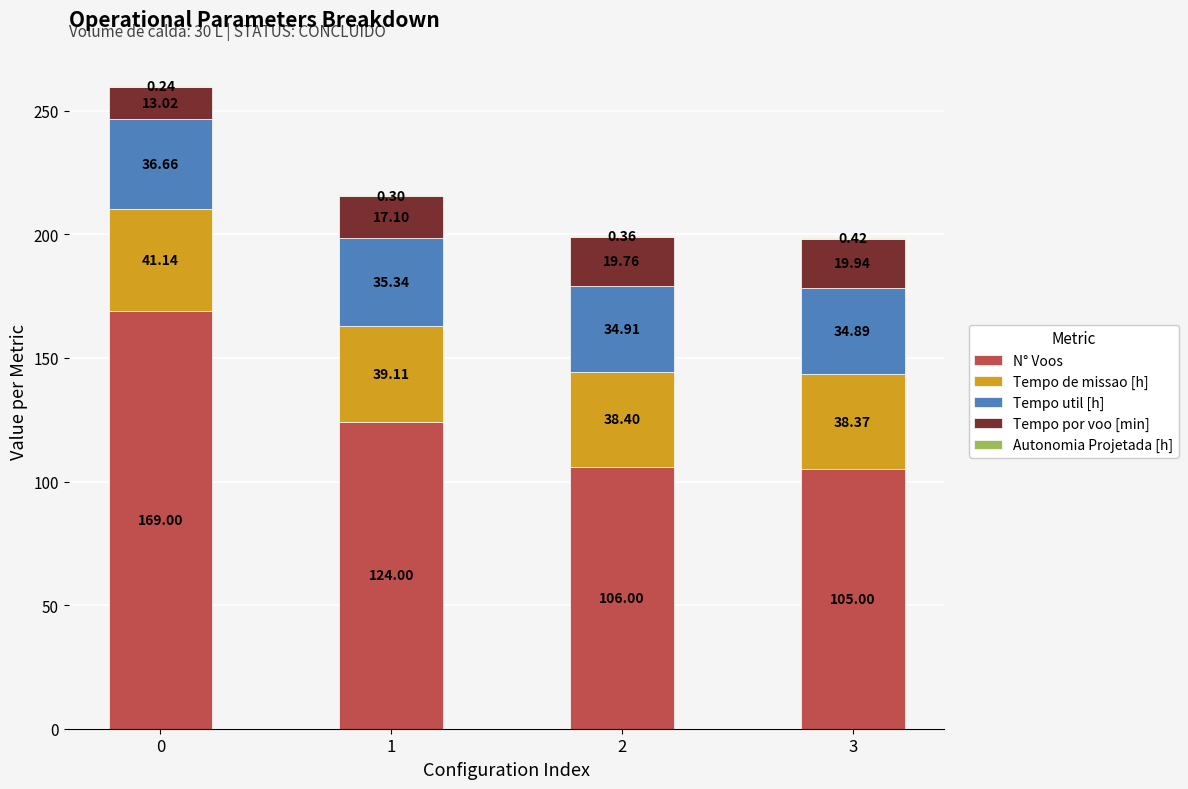

What is the total value across all series at 0?

260.1